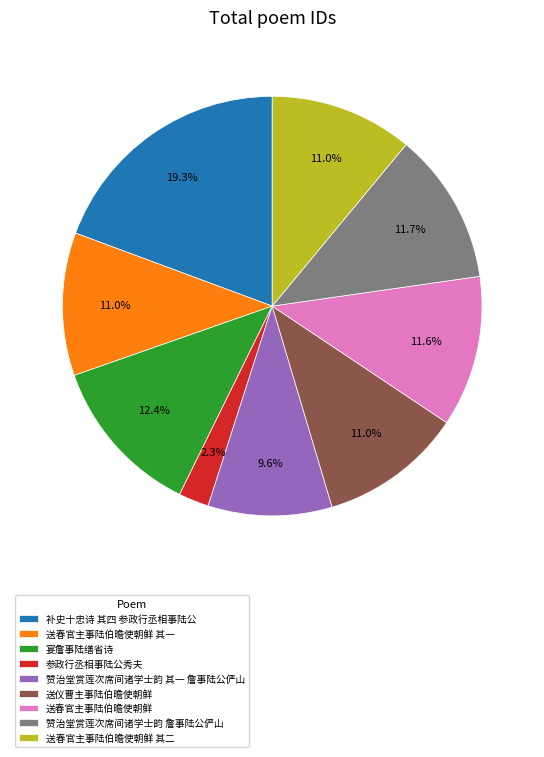

Which category has the smallest portion of the pie?

参政行丞相事陆公秀夫